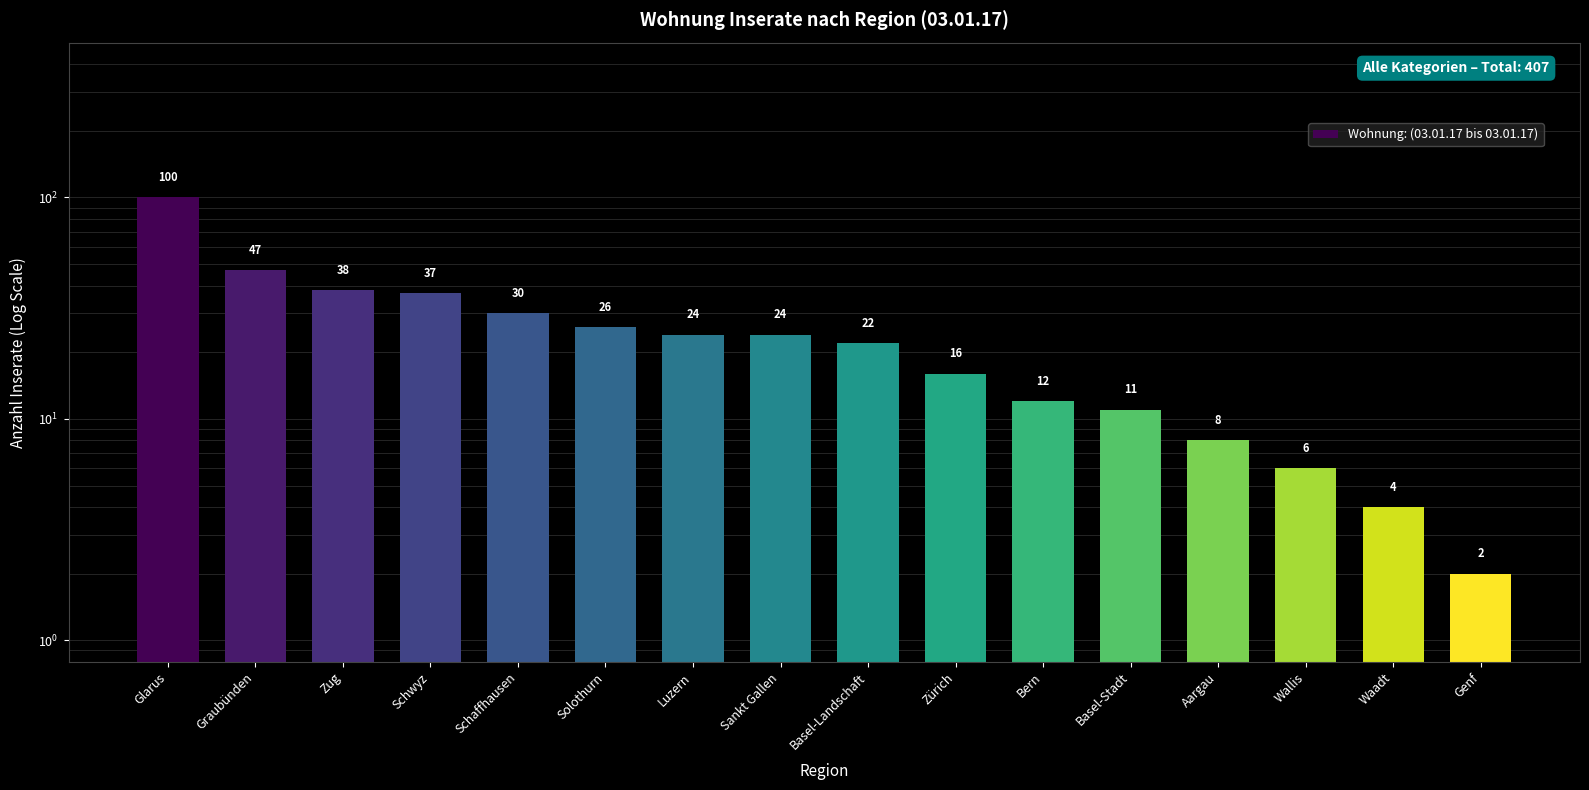

What is the label of the 1st bar from the left?

Glarus